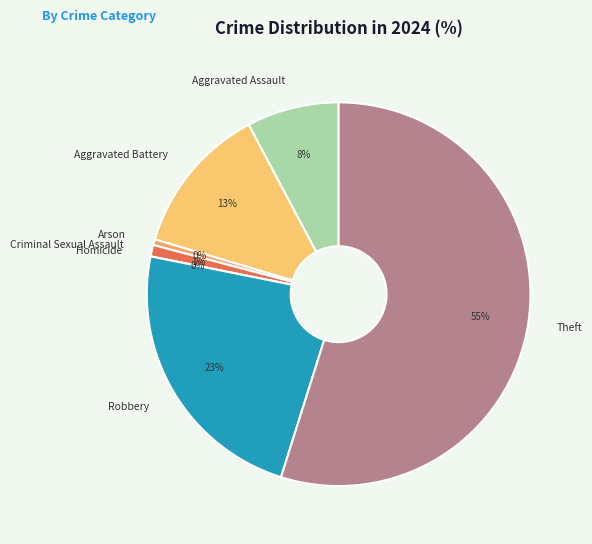

Between Robbery and Aggravated Battery, which is larger?

Robbery